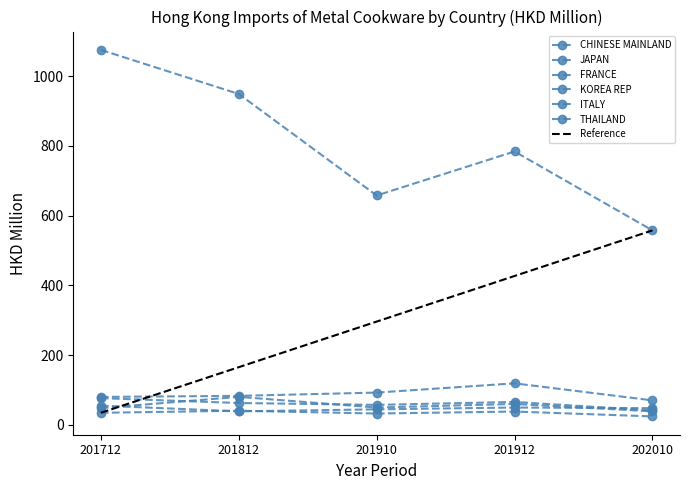

How many categories are shown in the chart?

5